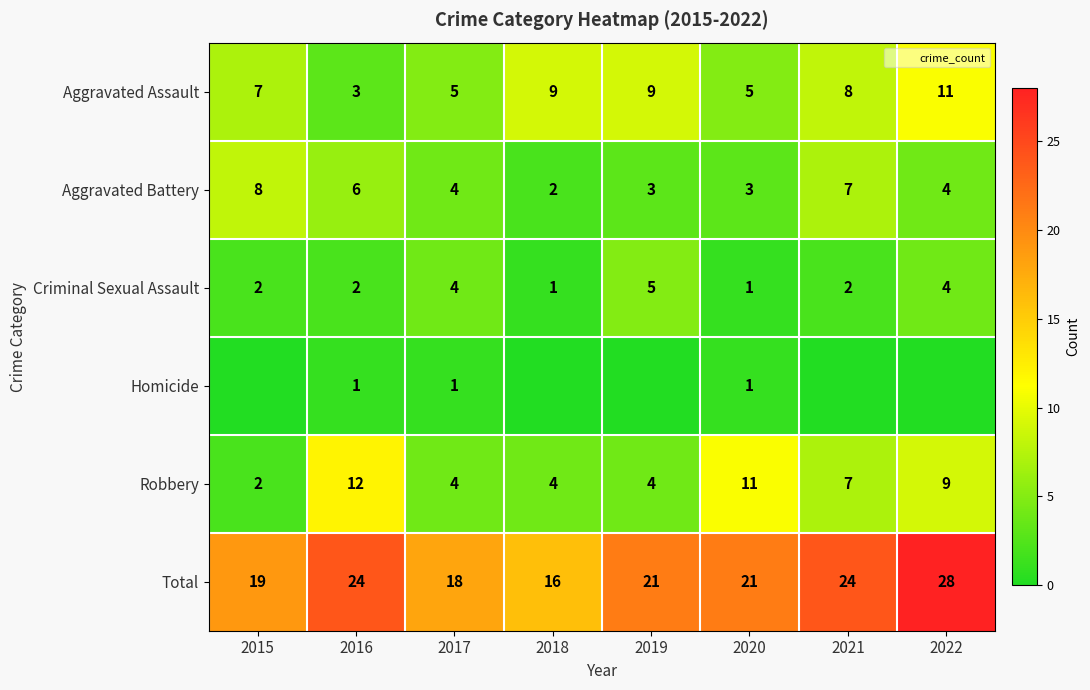

What is the sum of the Total values at 2015 and 2019?

40